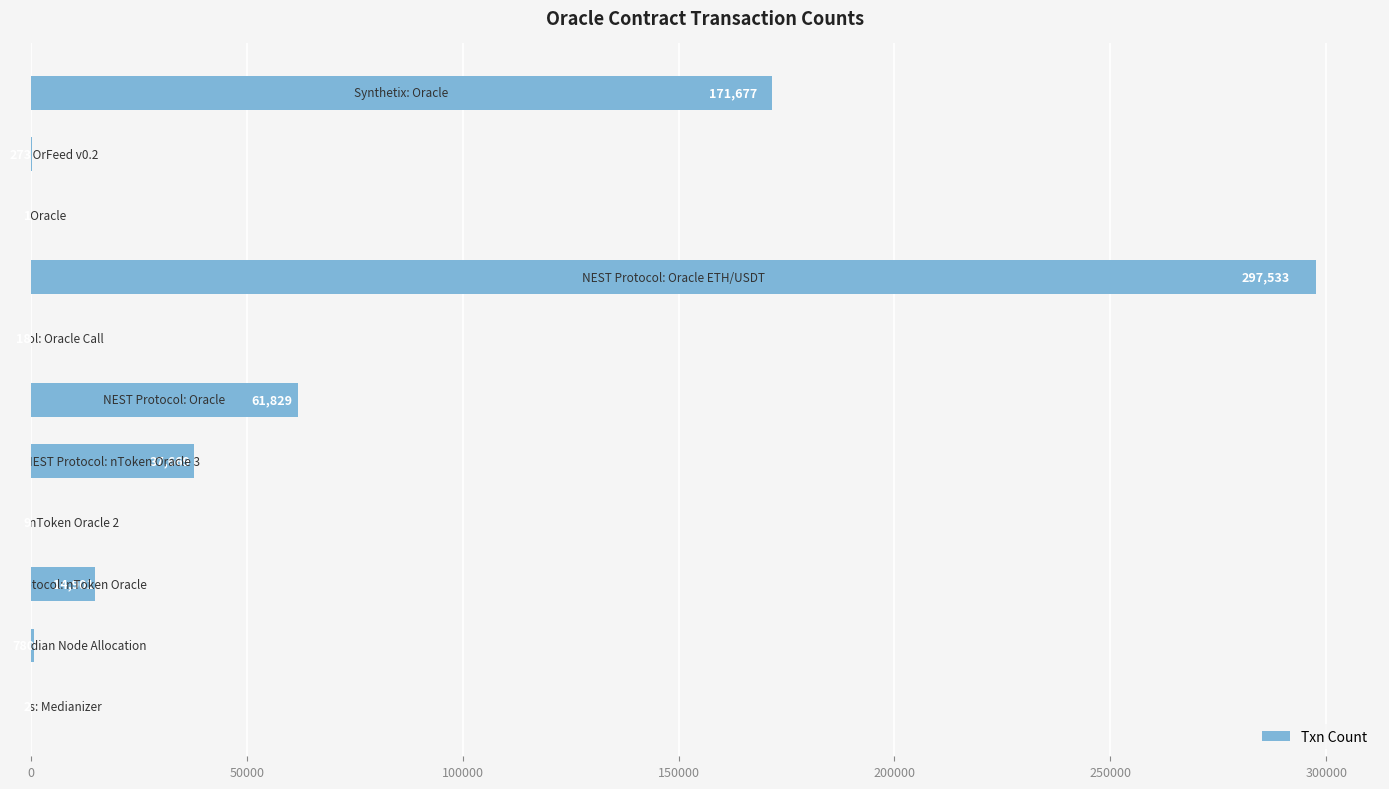

Count the number of categories in the chart.

11